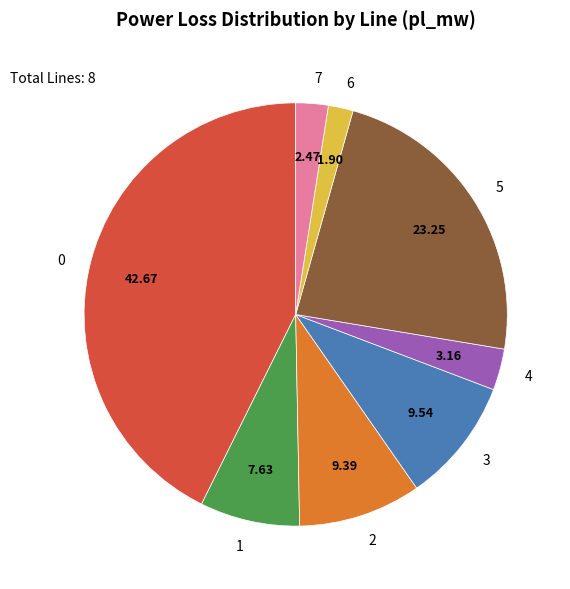

Does any single category account for the majority?

No